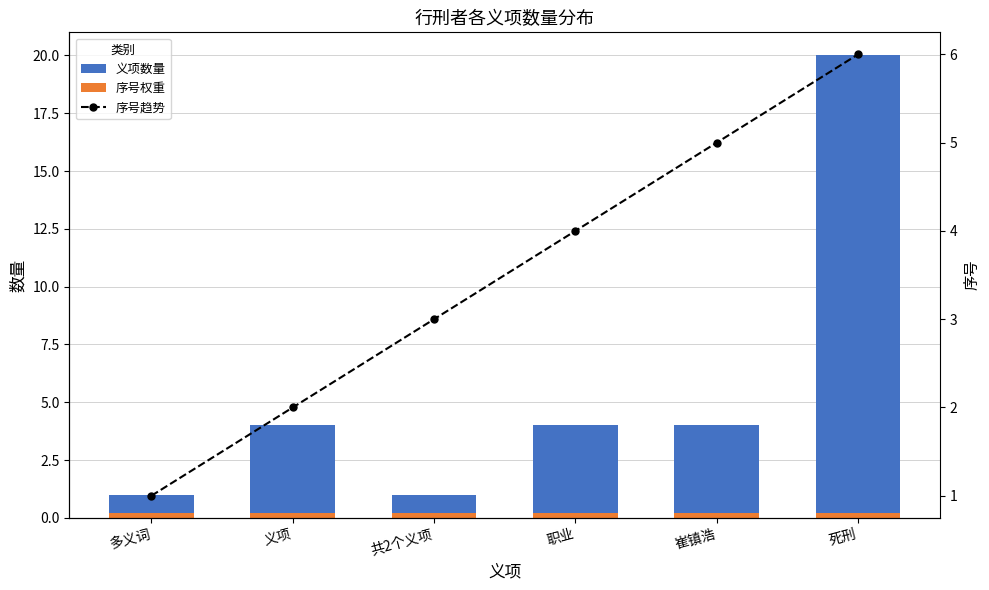

Count the number of data series in this chart.

3